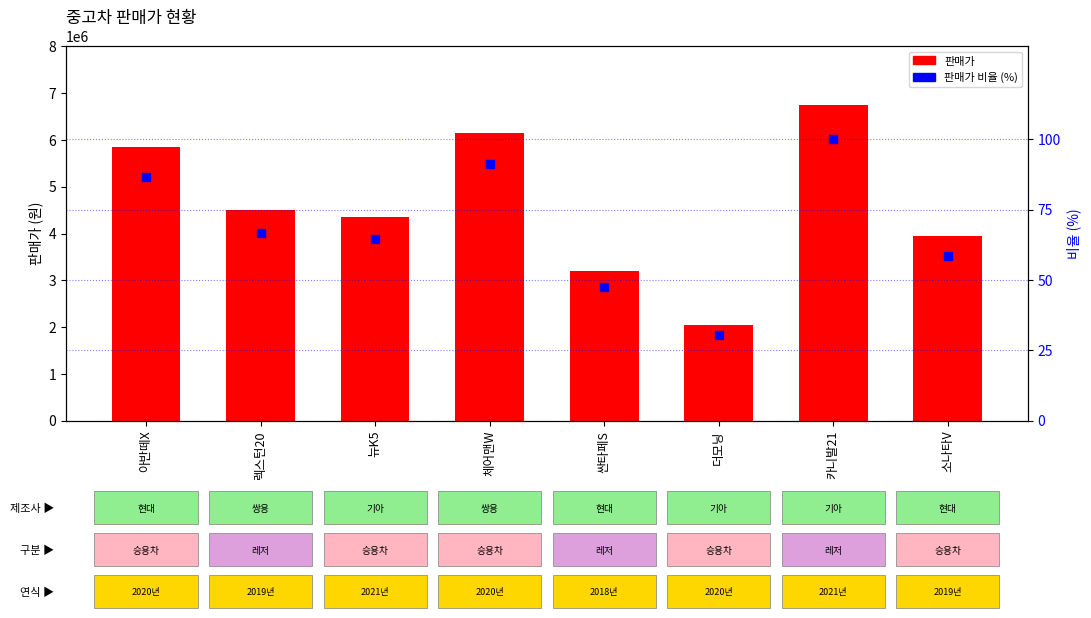

What is the total value across all series at 렉스턴20?

4500066.7